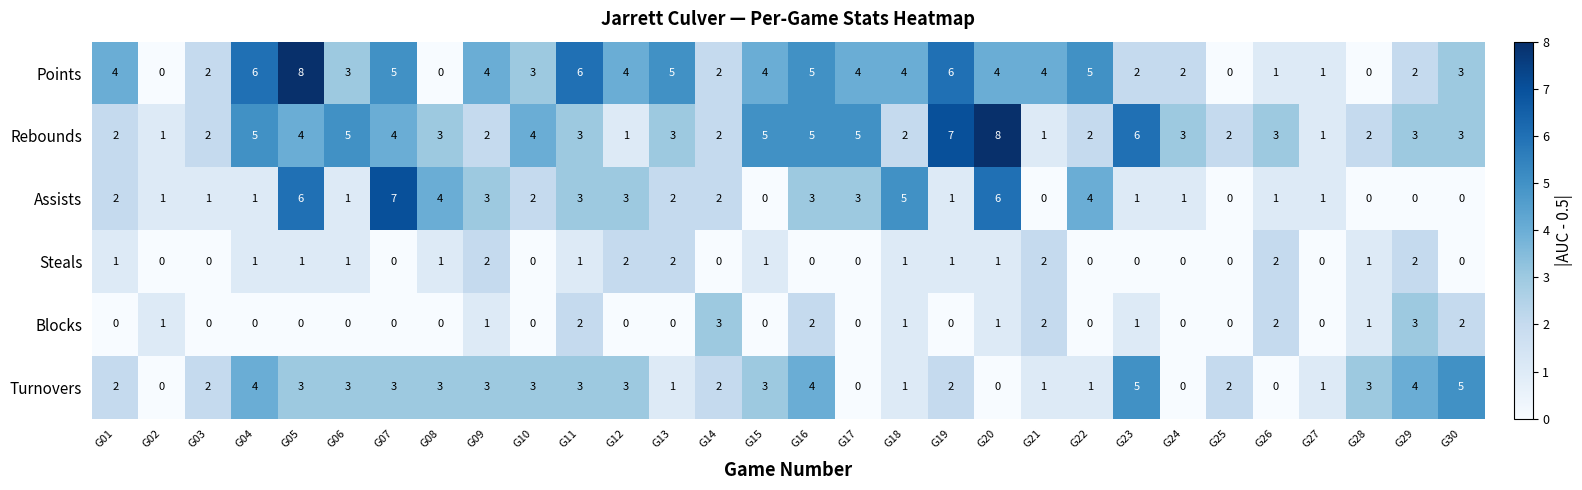

What is the maximum value for Points?

8